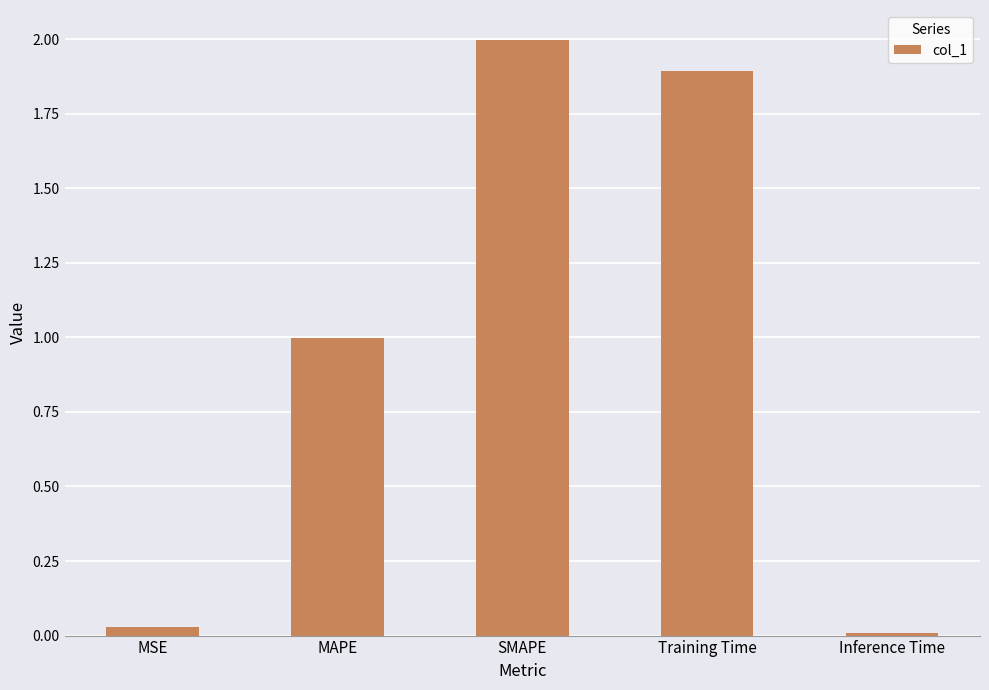

What is the greatest value displayed?

2.0